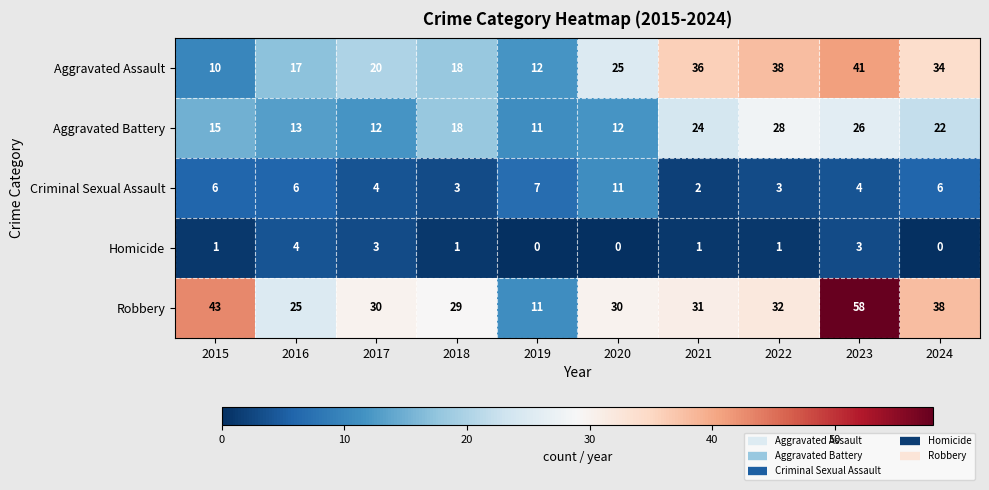

Rank the series by their maximum value, from highest to lowest.

Robbery, Aggravated Assault, Aggravated Battery, Criminal Sexual Assault, Homicide